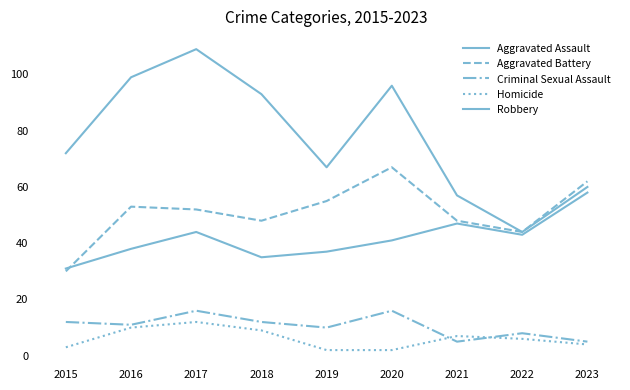

How many lines are shown in the chart?

5